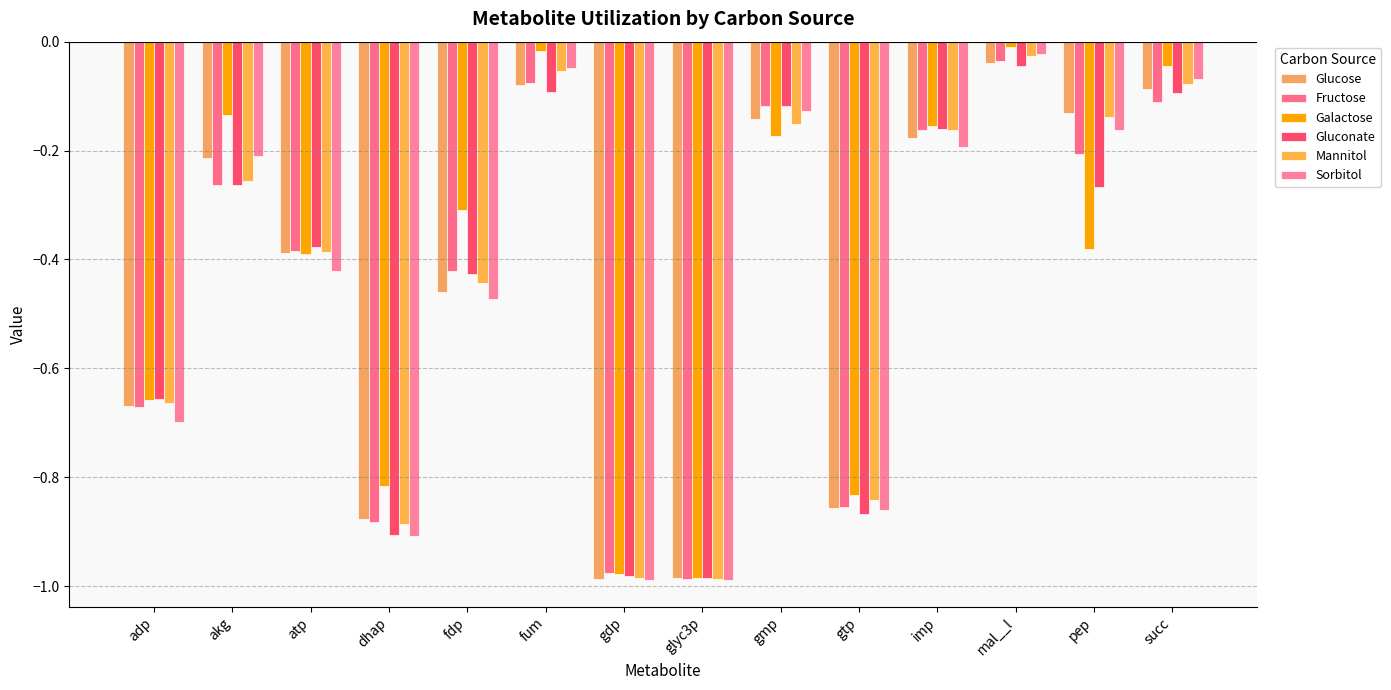

Is it true that Sorbitol equals -0.3 at fdp?

False